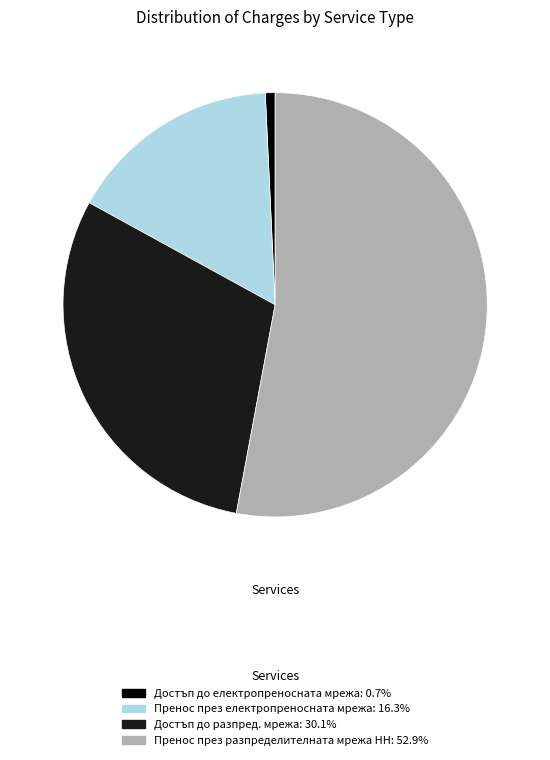

How many slices are in this pie chart?

4